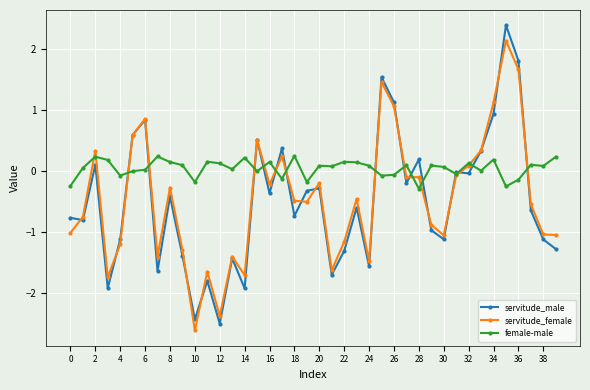

Which series has the largest total across all categories?

female-male